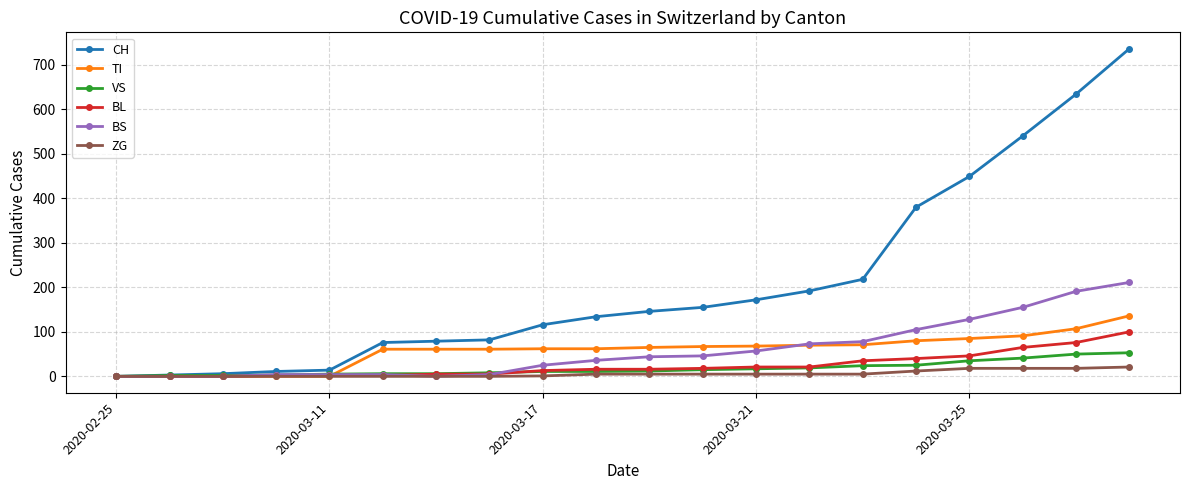

What is the maximum value for VS?

53